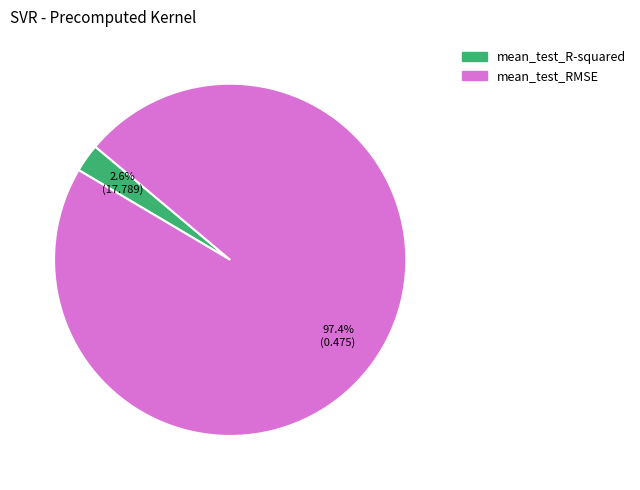

To the nearest percent, what percentage of the pie is mean_test_R-squared?

3%